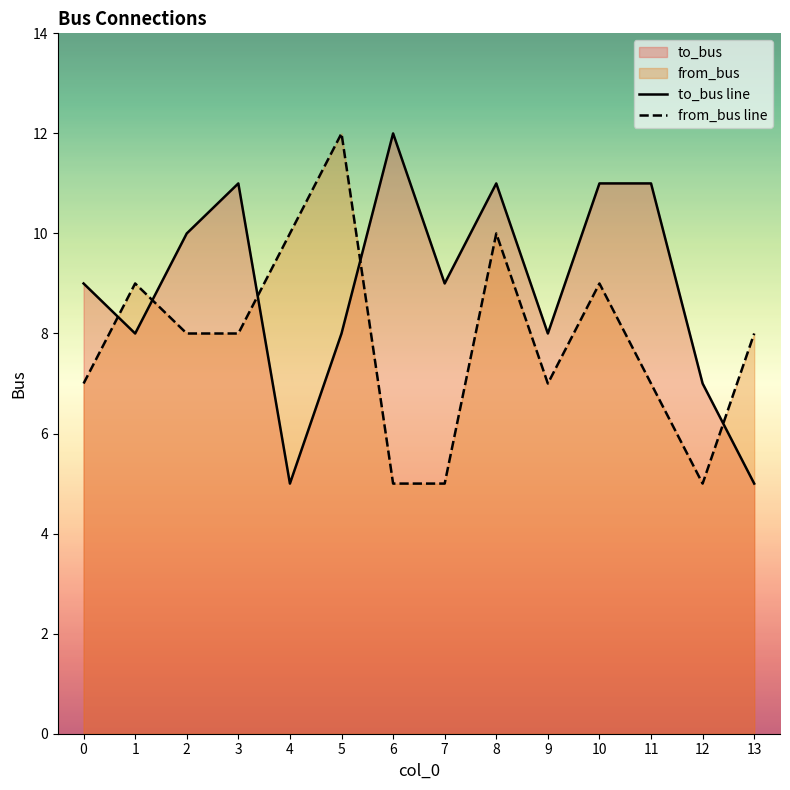

How many times do to_bus line and from_bus line cross each other?

5